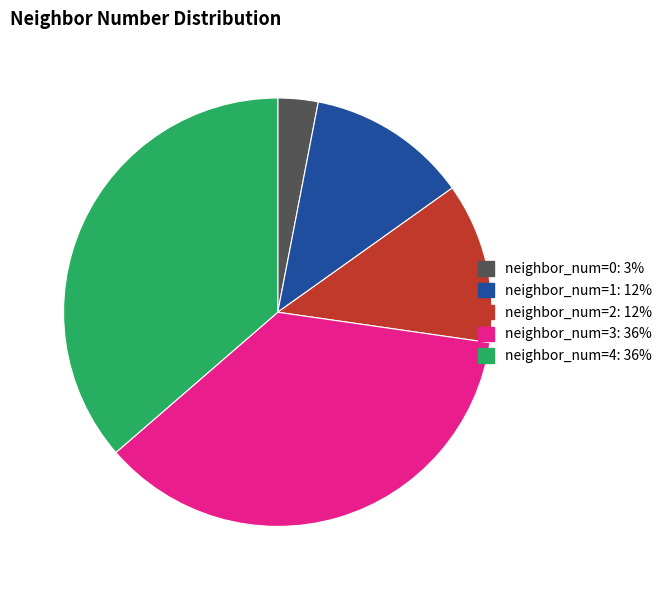

Does neighbor_num=3: 36% represent more than half of the total?

No